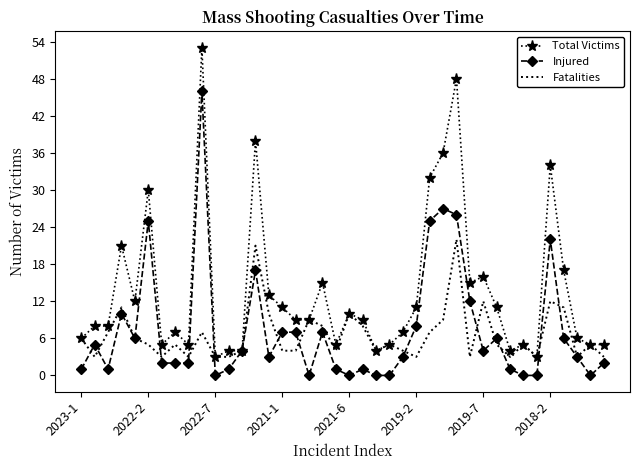

List the series in order of their peak value, highest first.

Total Victims, Injured, Fatalities